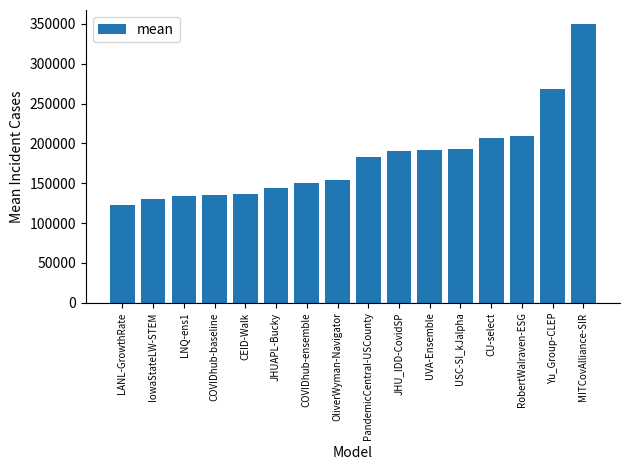

What is the difference between the values at JHU_IDD-CovidSP and COVIDhub-baseline?

54167.9